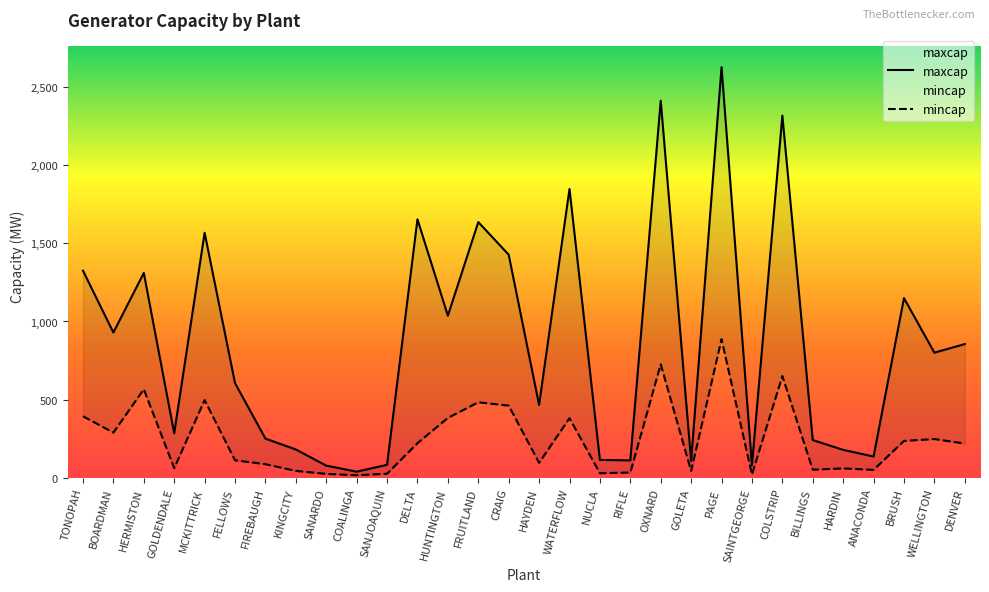

What is the approximate value of mincap at GOLETA?

42.6